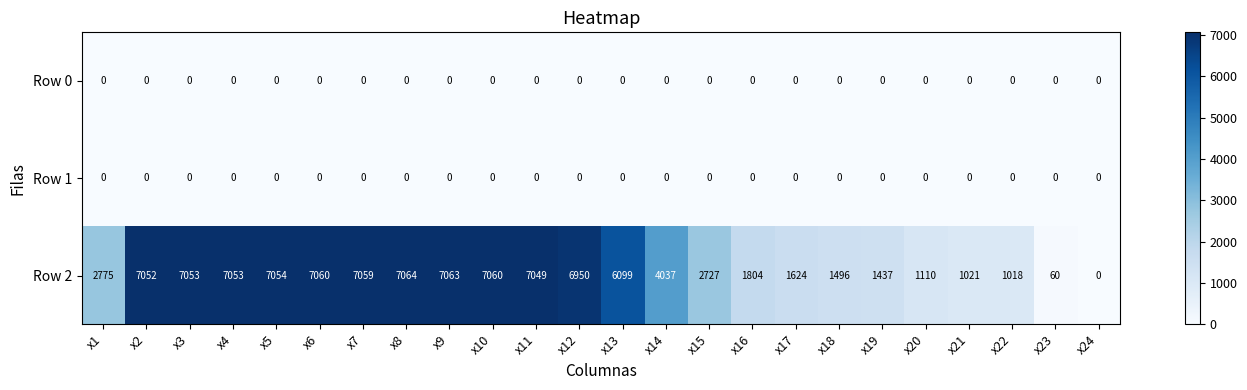

The Row 2 series shows 330 at x19. True or false?

False